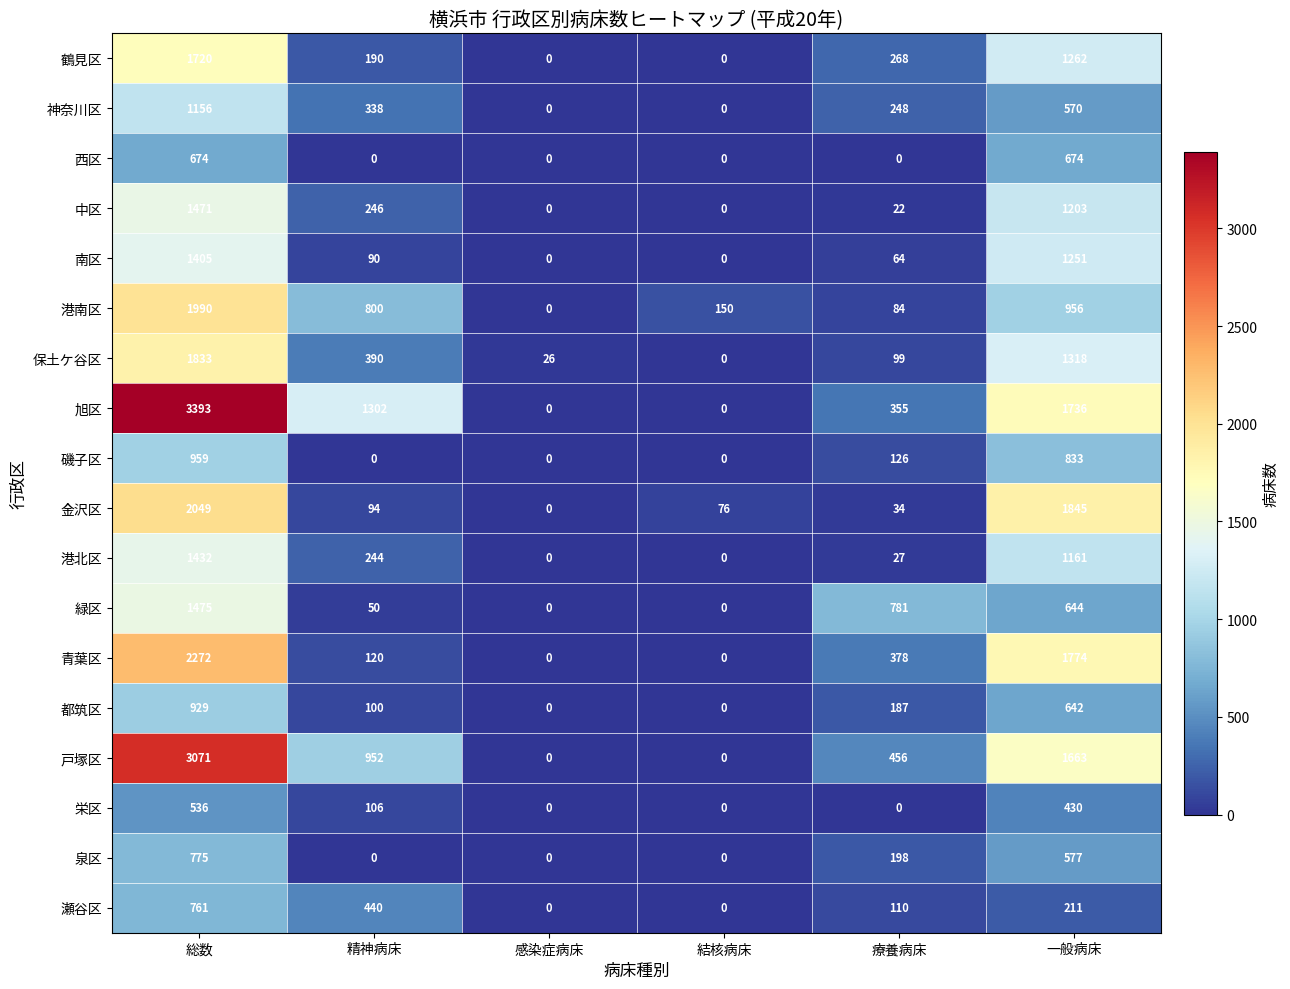

The 旭区 series shows 2182 at 結核病床. True or false?

False